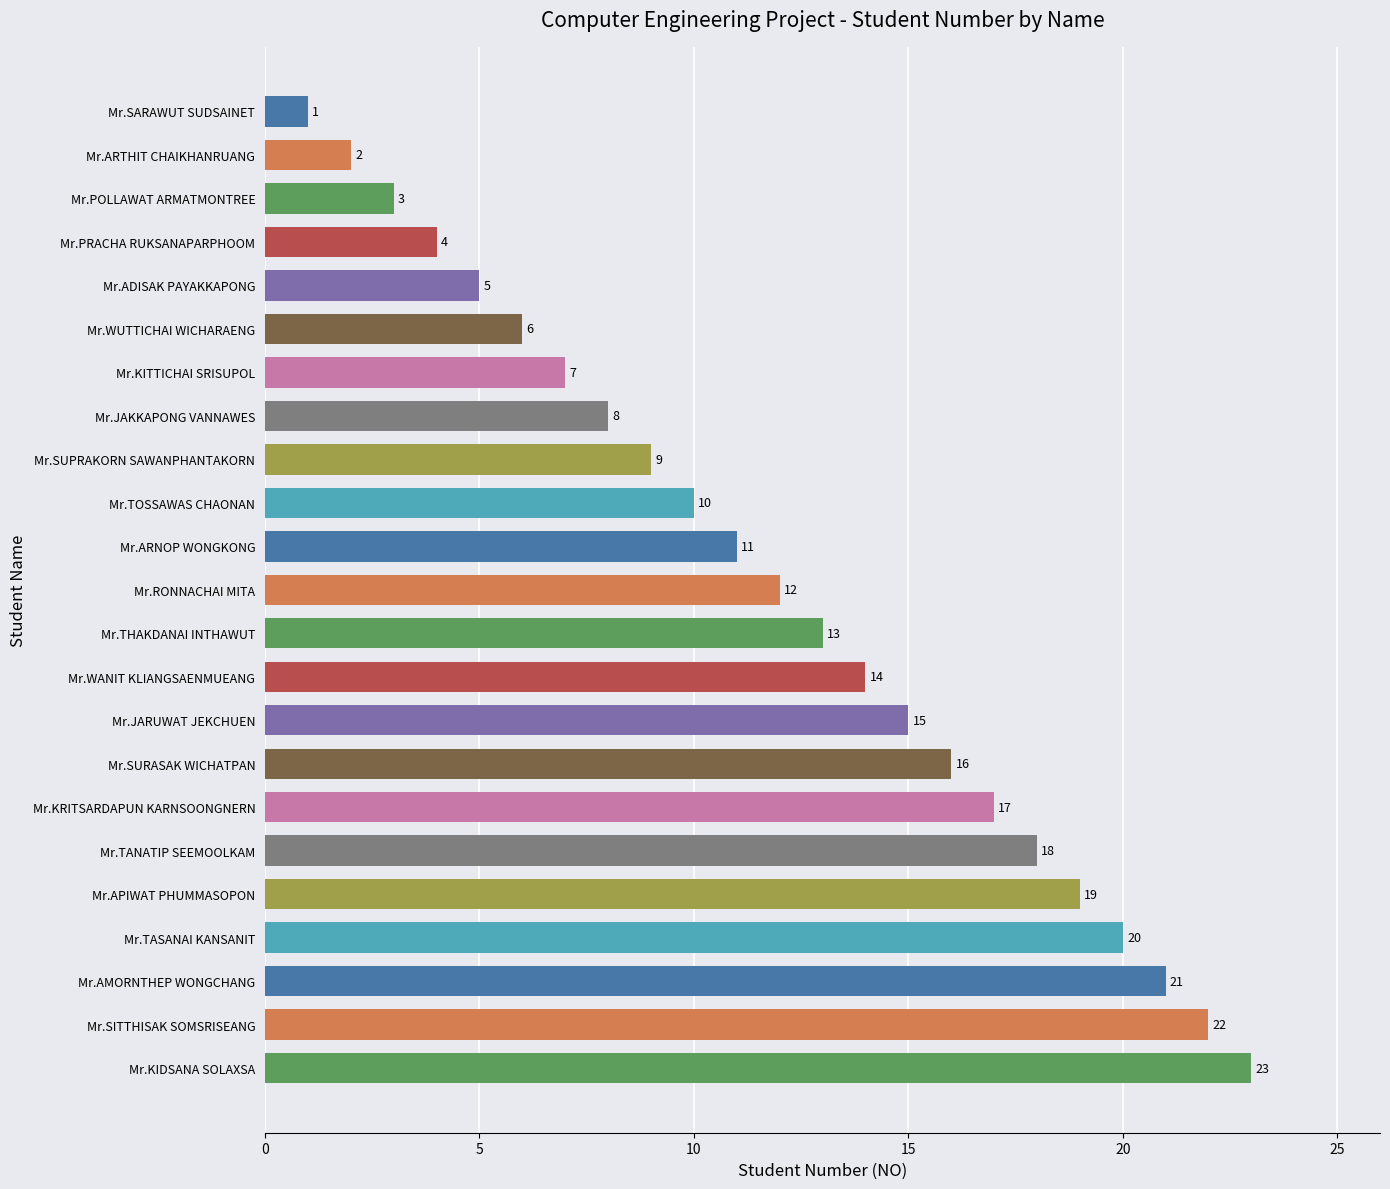

Does the chart contain any negative values?

No